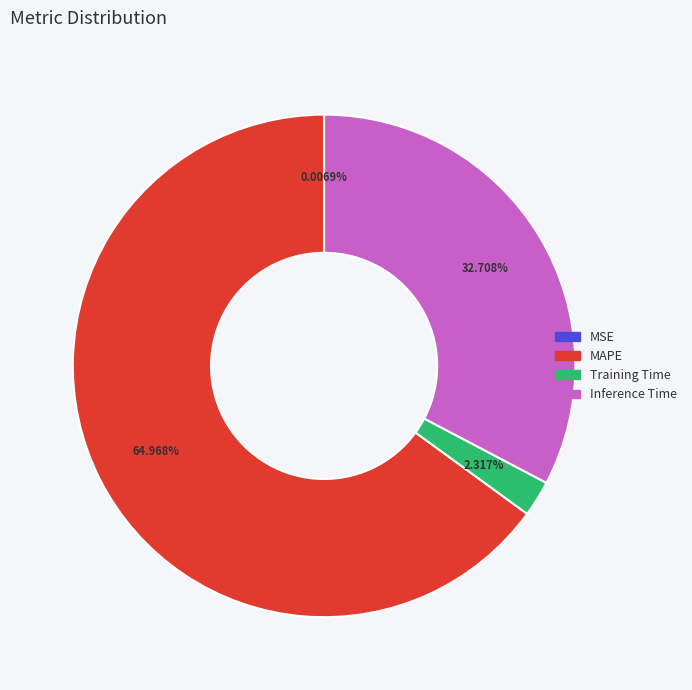

To the nearest percent, what percentage of the pie is MAPE?

65%